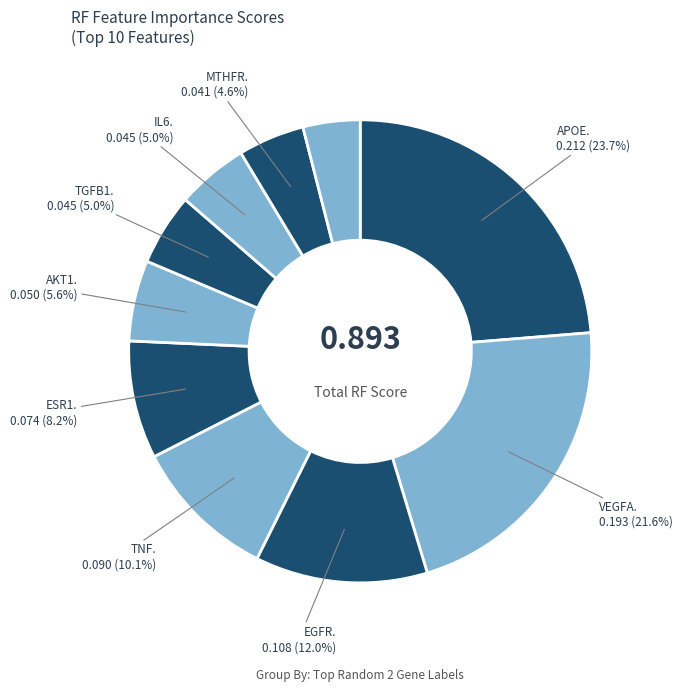

Which category has the smallest portion of the pie?

TP53